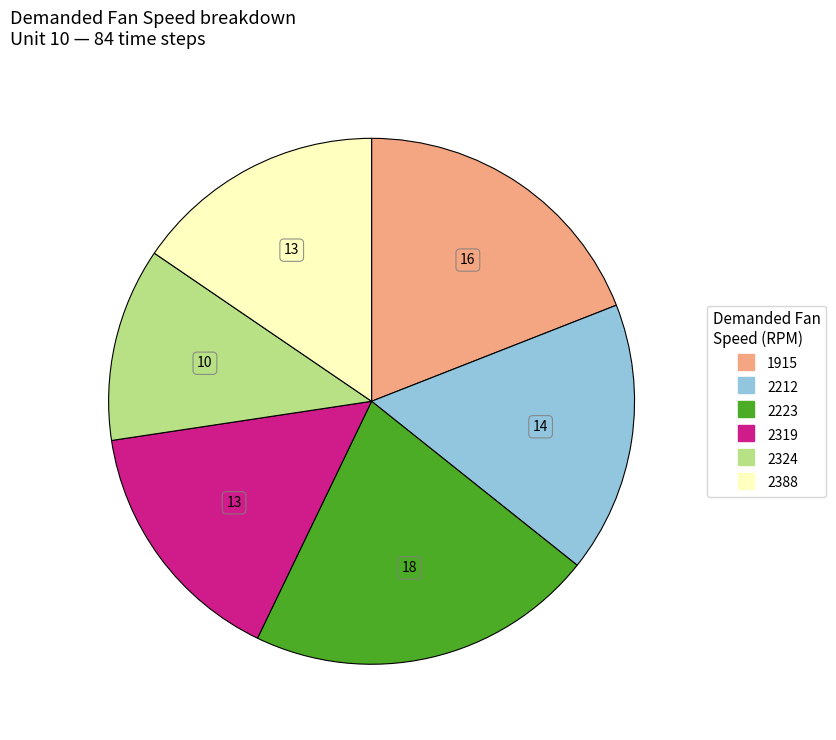

The 2223 slice represents 29% of the pie. True or false?

False